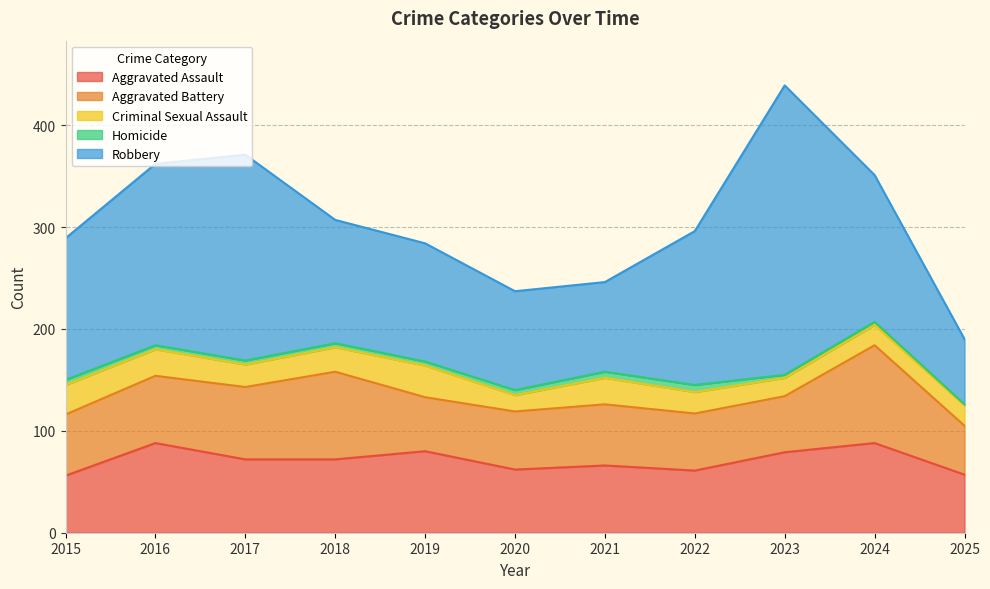

How many lines are shown in the chart?

5